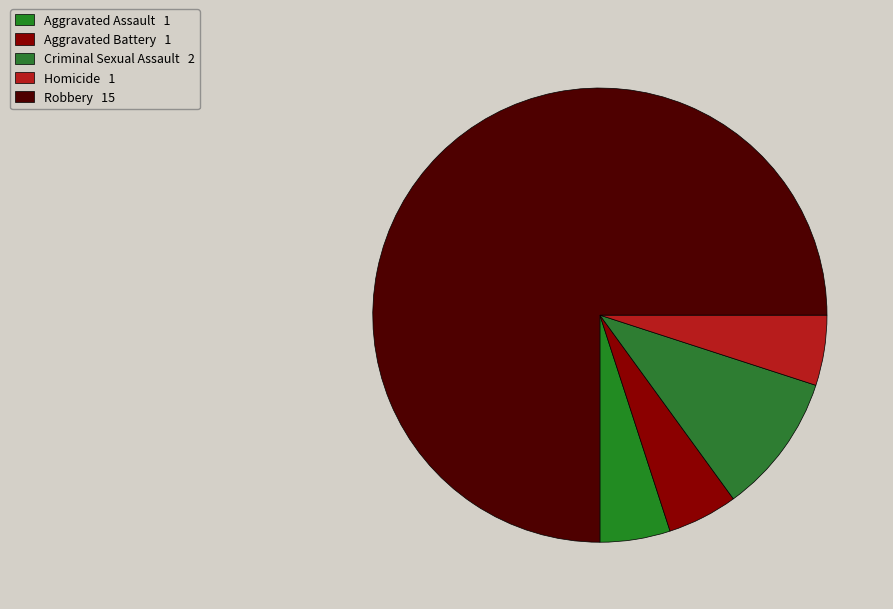

What percentage is the Aggravated Battery slice, to the nearest percent?

5%